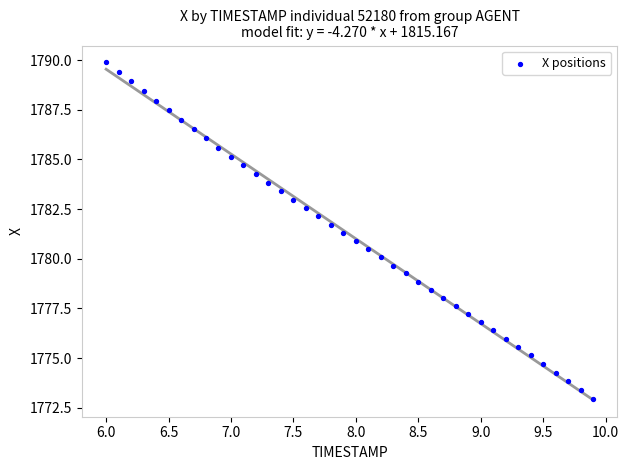

What is the range of X values (max minus min)?

3.9